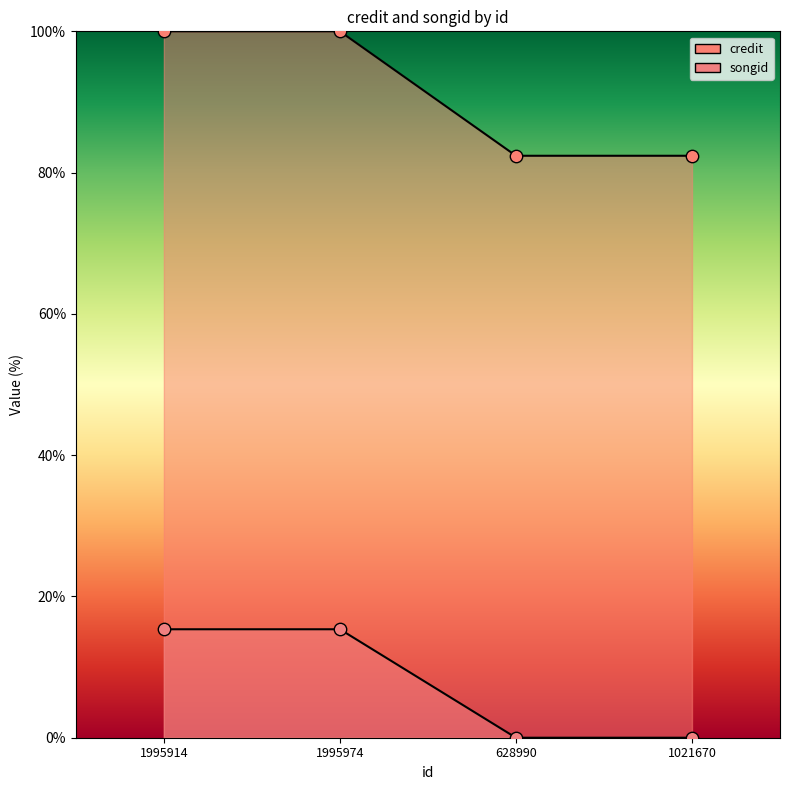

What is the total value across all series at 1021670?

82.4